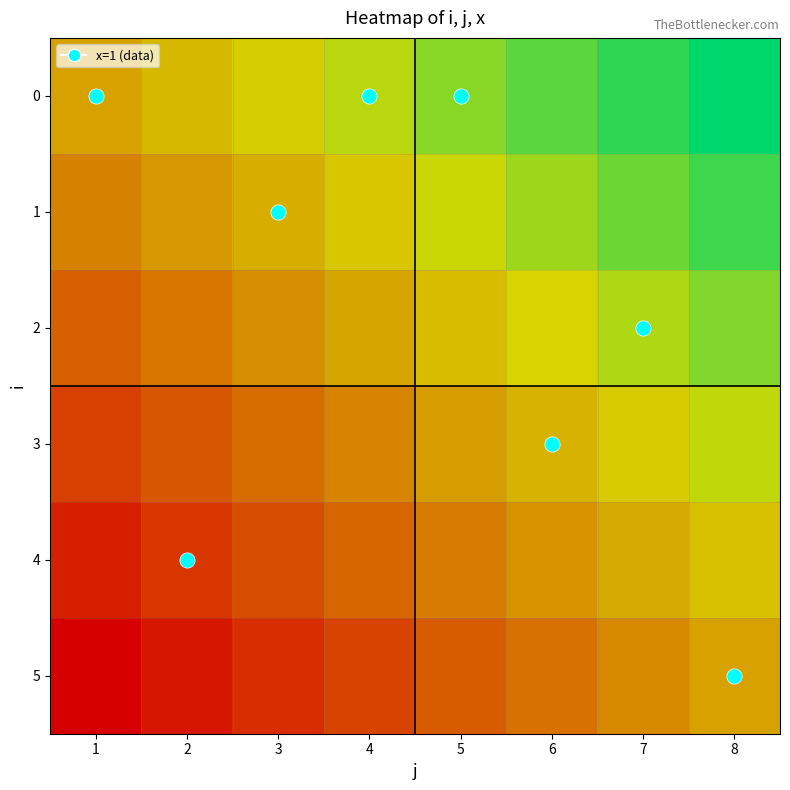

How many series are shown in this chart?

6